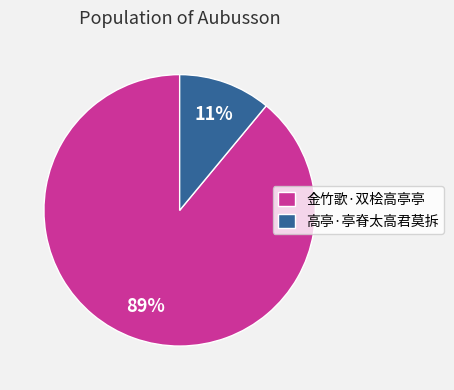

To the nearest percent, what is the difference between the largest and smallest slice percentages?

78%